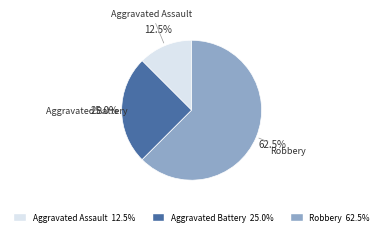

Does Aggravated Battery account for over 50% of the chart?

No